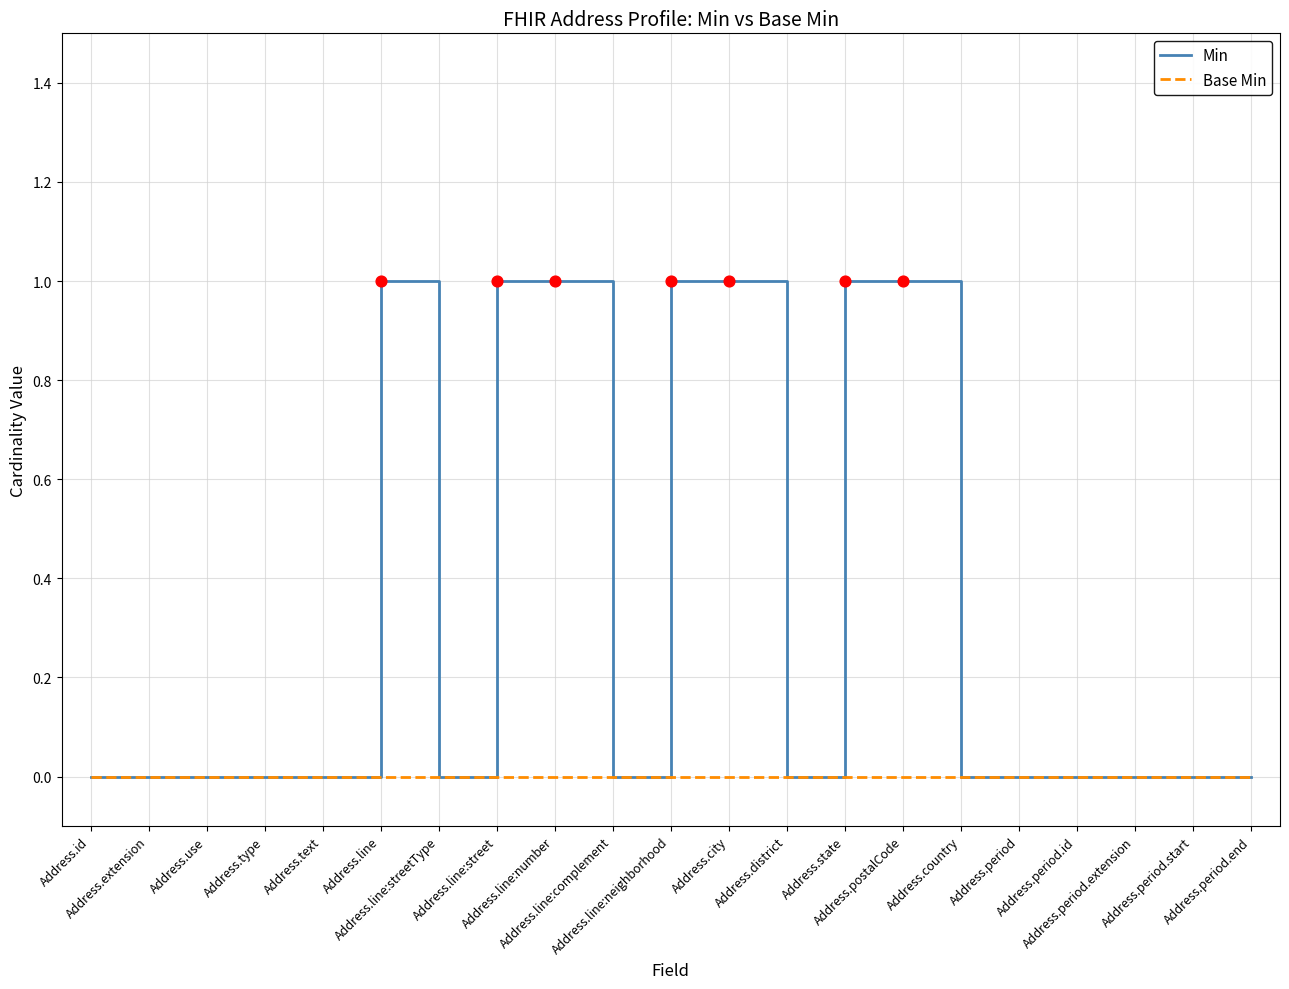

What are all the series names shown in the legend?

Min, Base Min